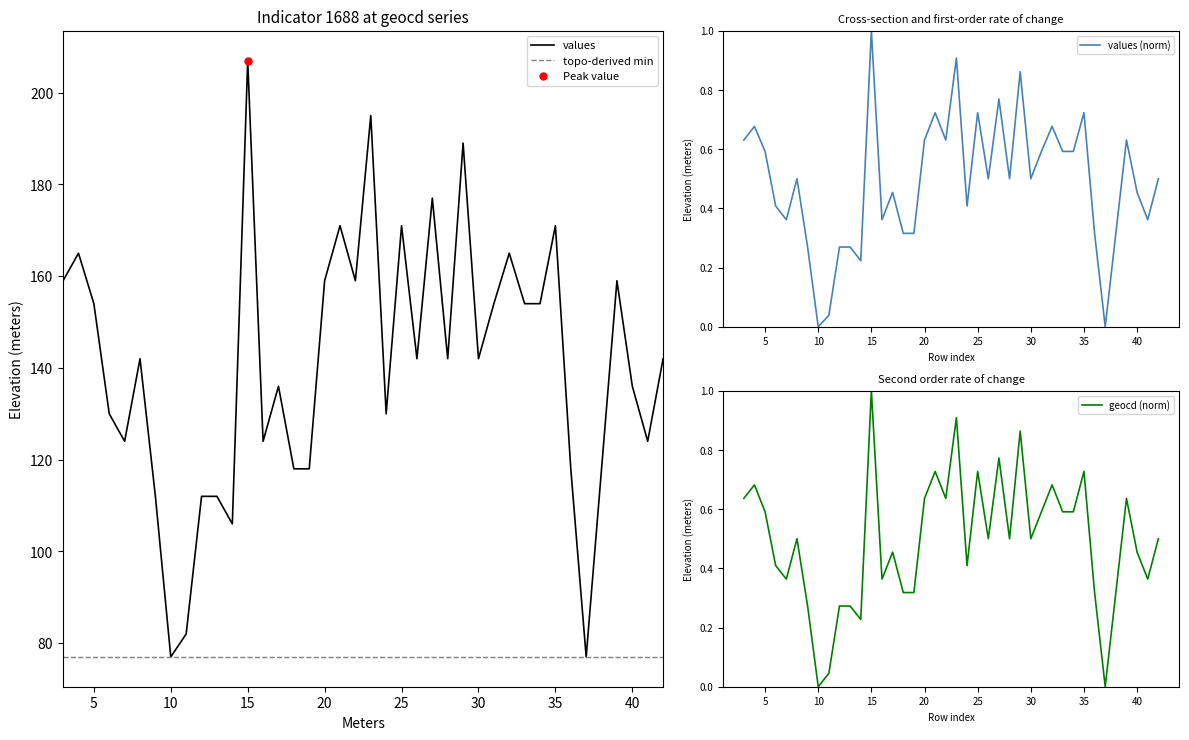

True or false: values and geocd cross at least once.

False